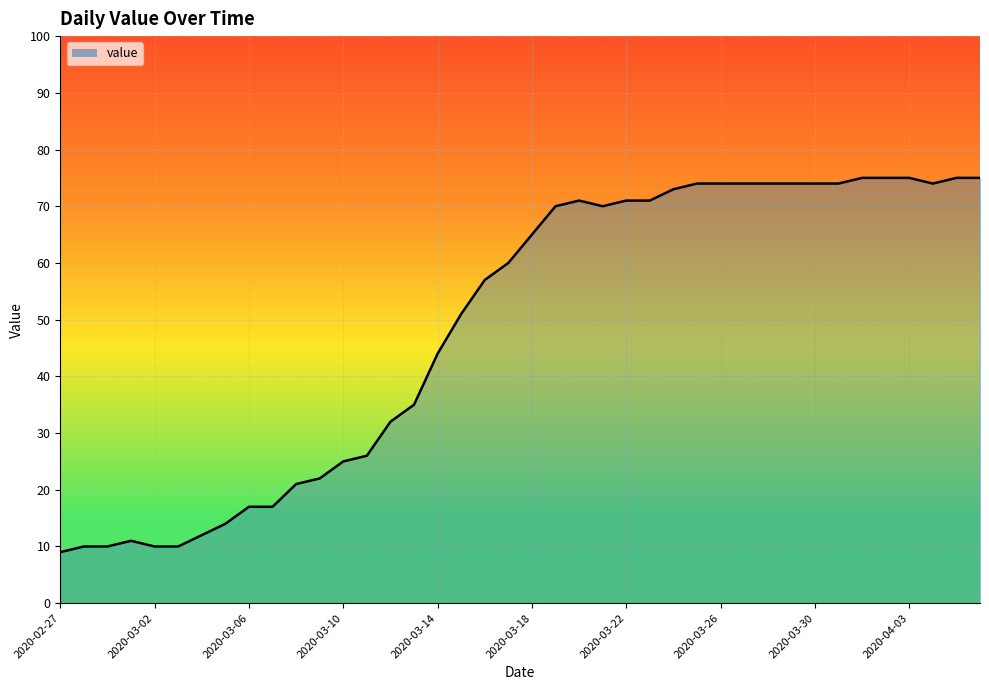

What is the difference between the maximum and minimum values?

66